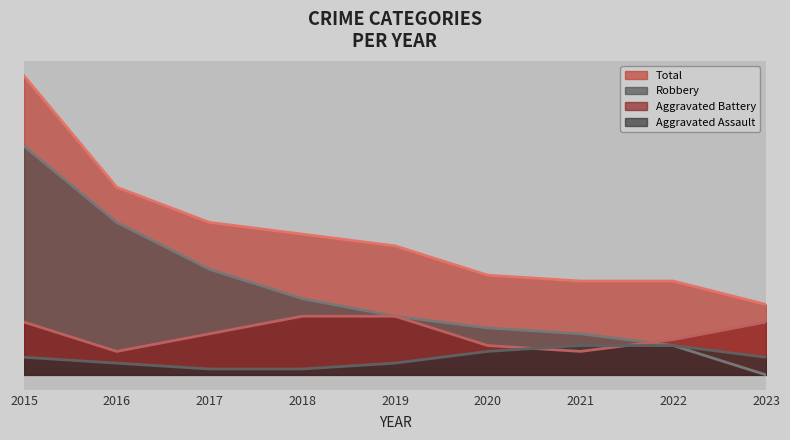

Is it true that Aggravated Battery equals 2 at 2015?

False